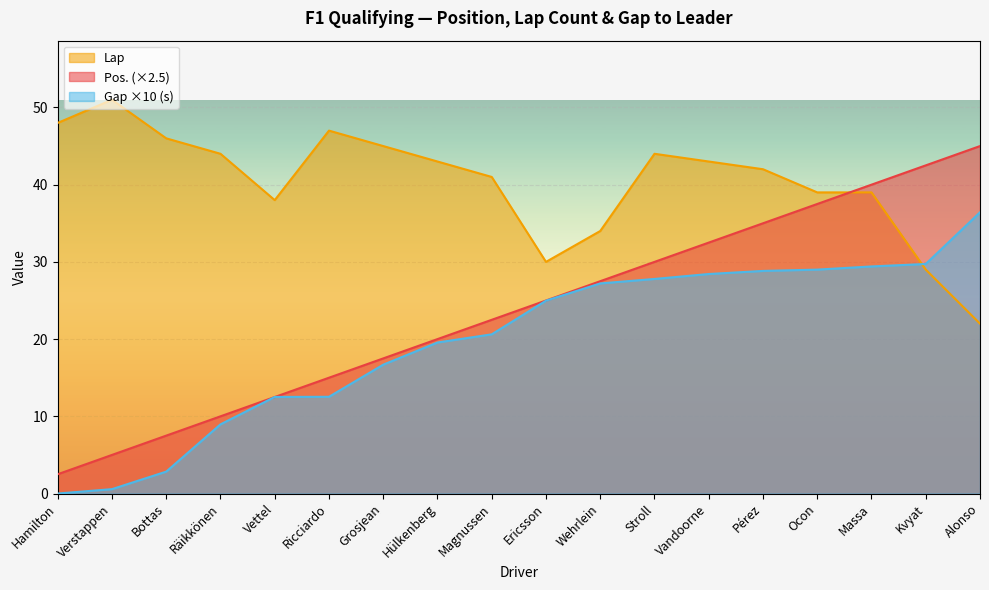

What is the difference between the second highest and second lowest values in the Lap series?

19.0